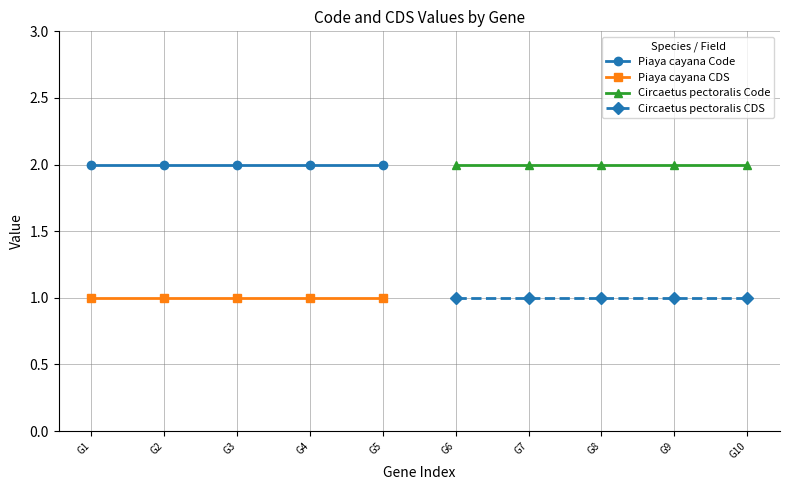

What value does the Piaya cayana Code series have at G5?

2